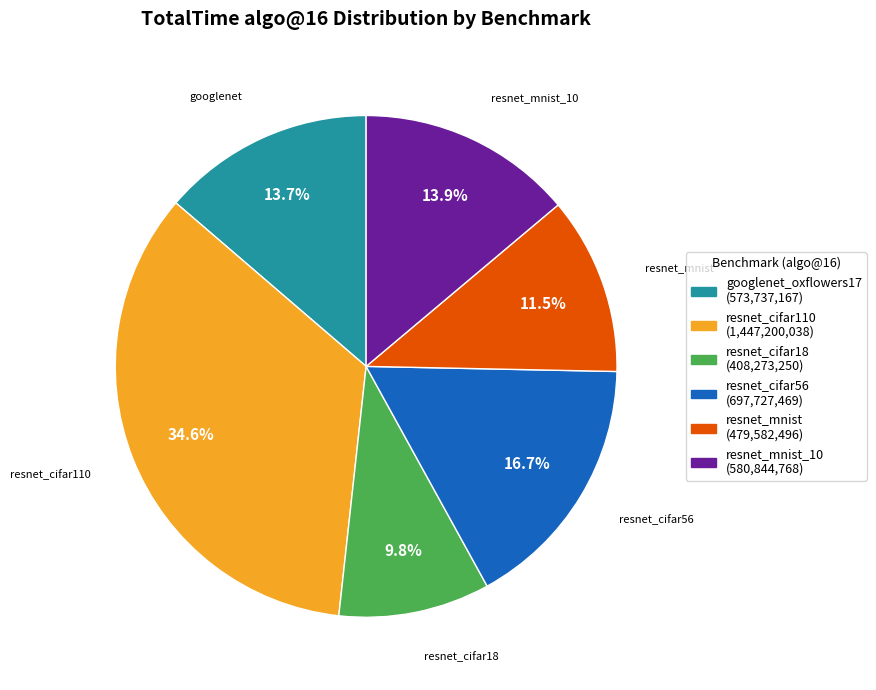

Is there any slice that represents more than half of the pie?

No